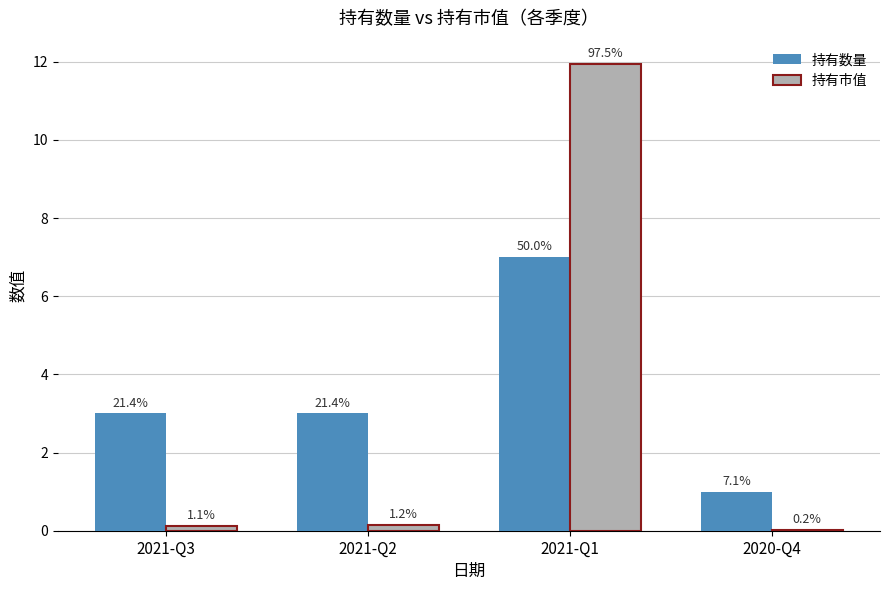

Which category has the highest value across all series?

2021-Q1